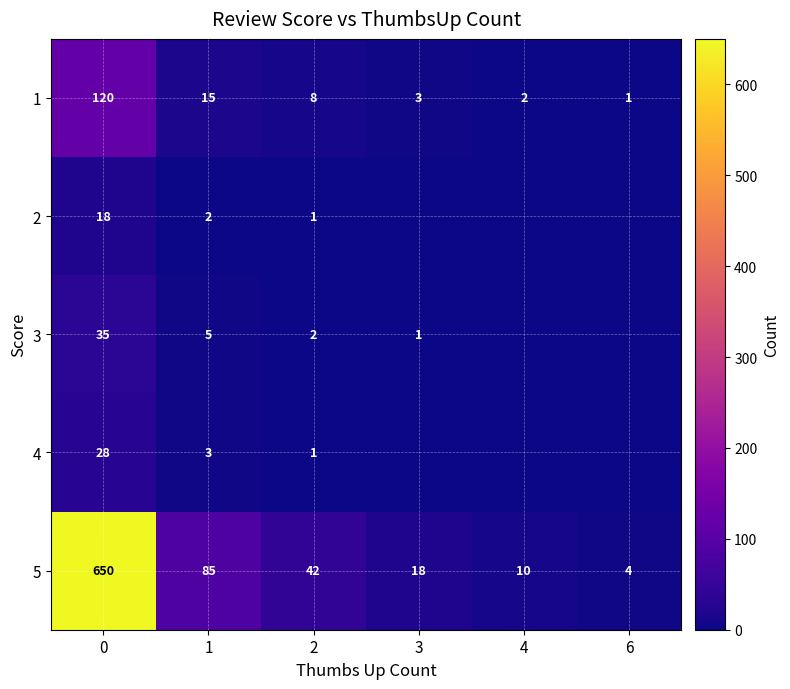

Rank the series at 0 from lowest to highest value.

2, 4, 3, 1, 5